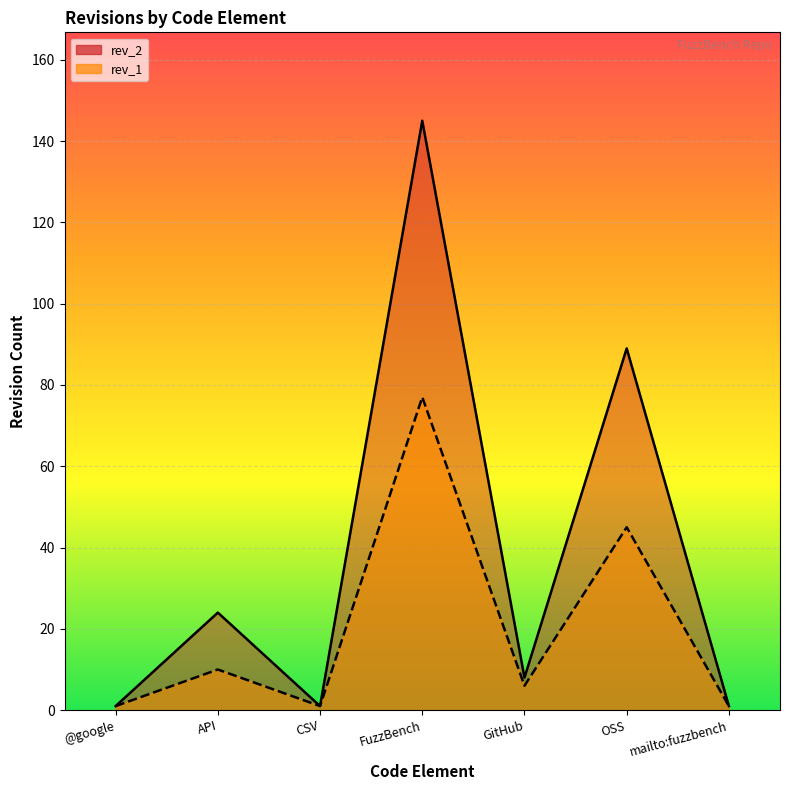

What is the label of the 2nd point from the right?

OSS